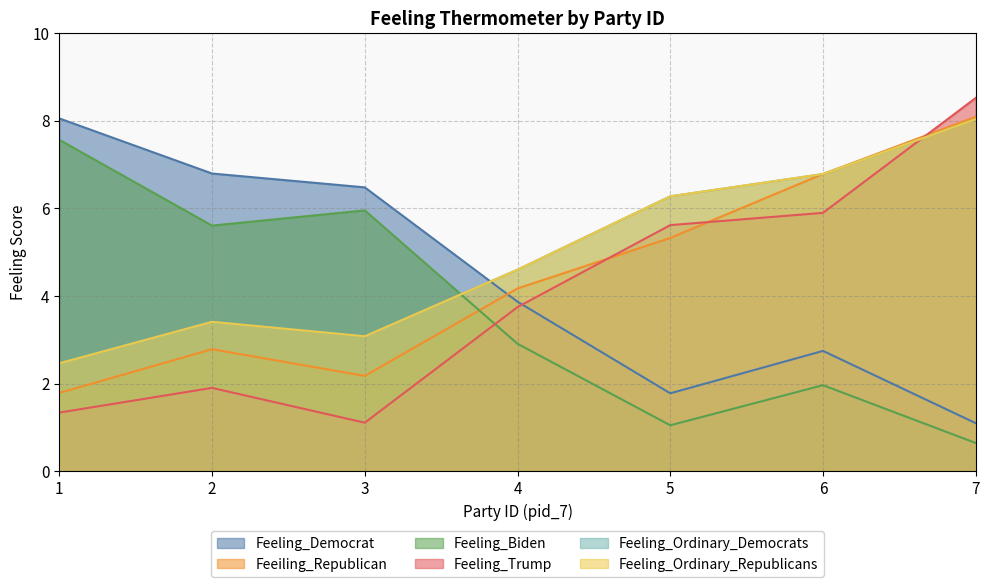

Which series changed the most between 1 and 7?

Feeling_Trump